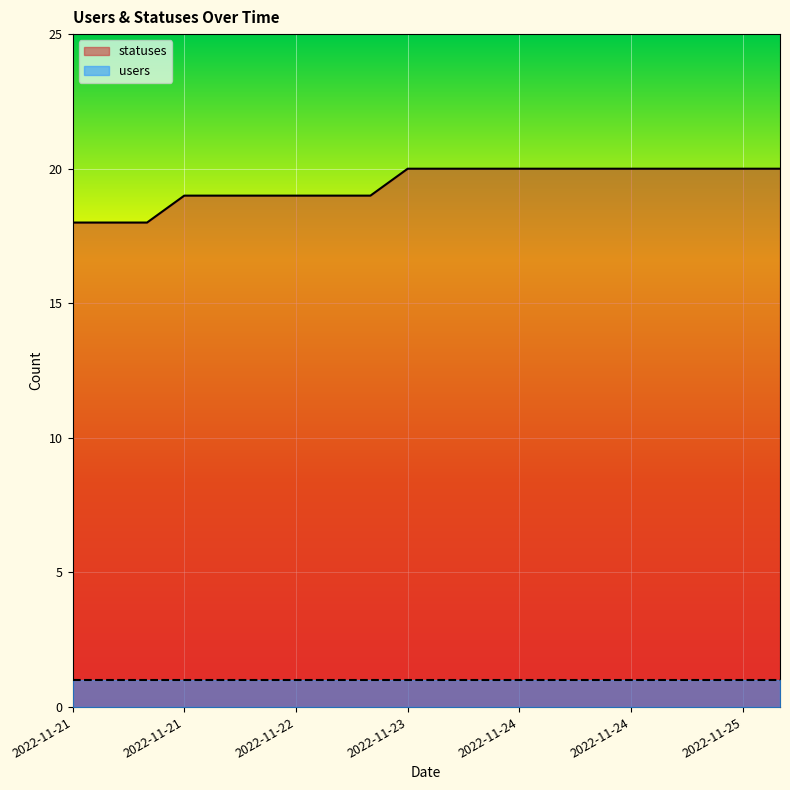

How many lines are shown in the chart?

2